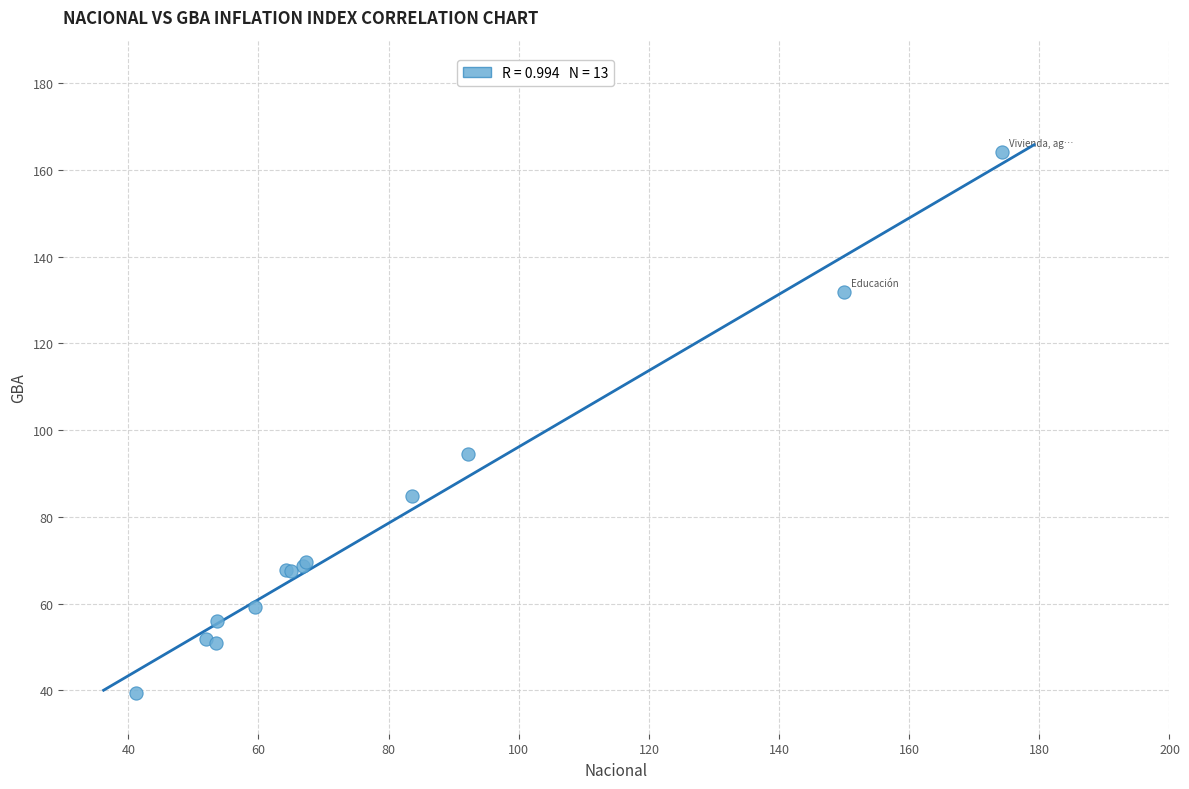

What Y value in the scatter plot is closest to 101?

94.5